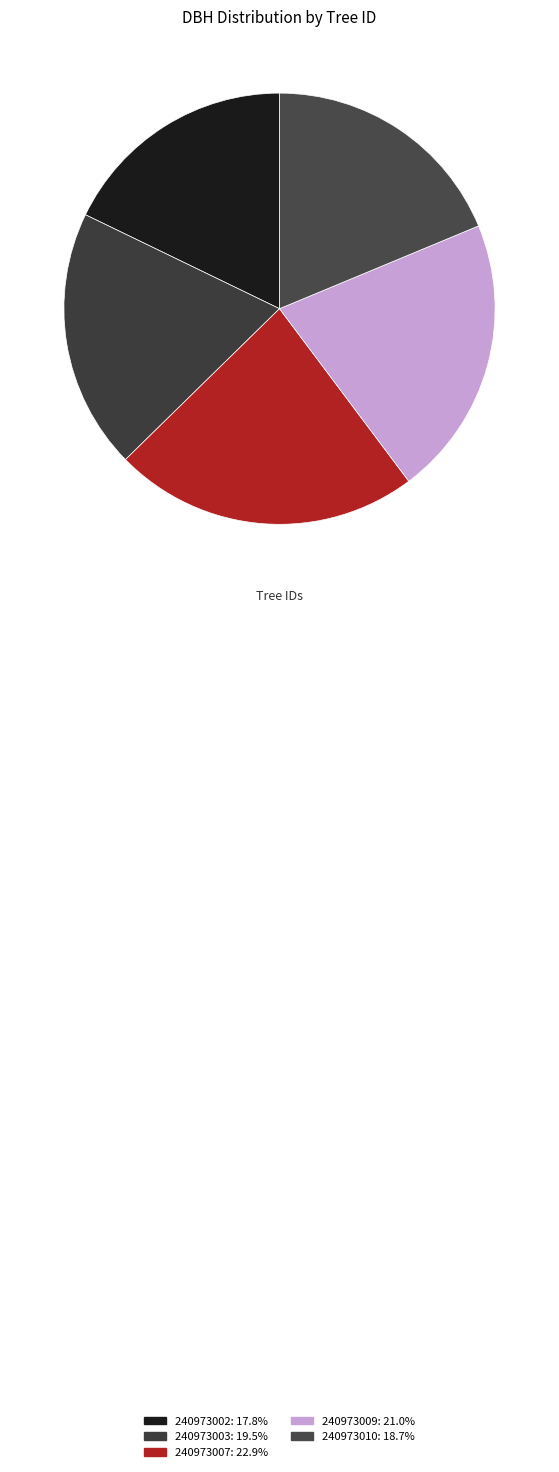

Does 240973007 account for over 50% of the chart?

No